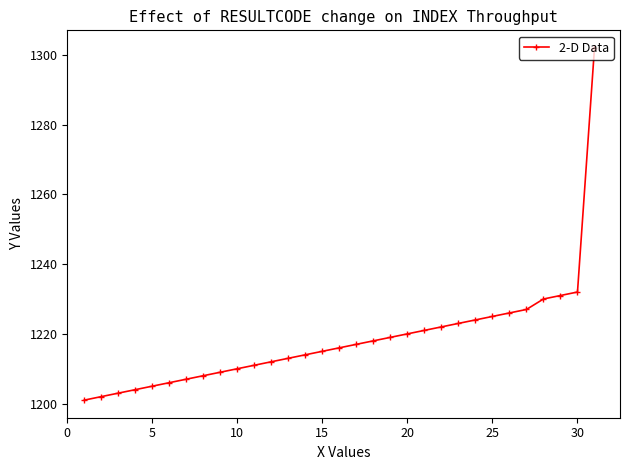

What is the value of the 26th point from the left?

1226